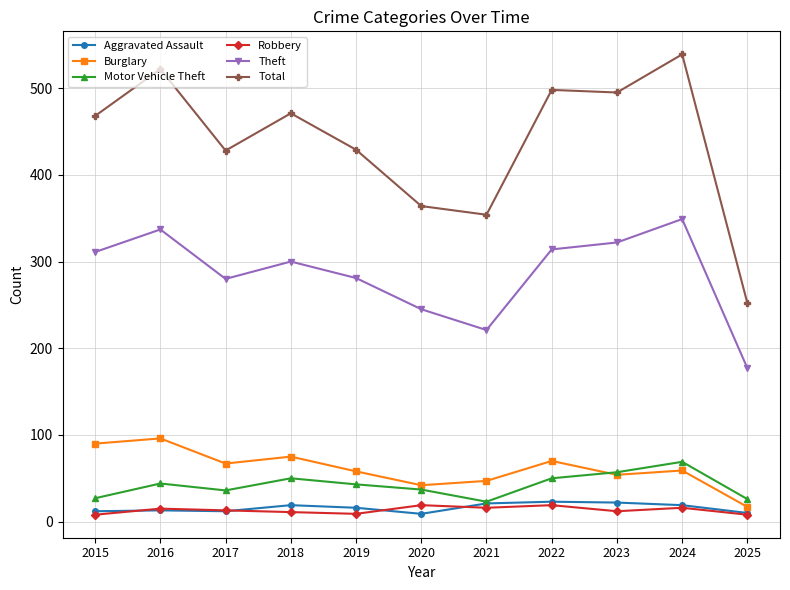

How many lines are shown in the chart?

6